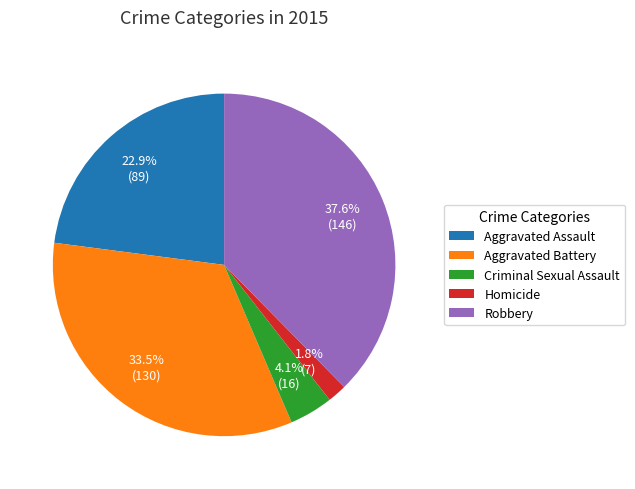

Count the number of slices in the pie.

5